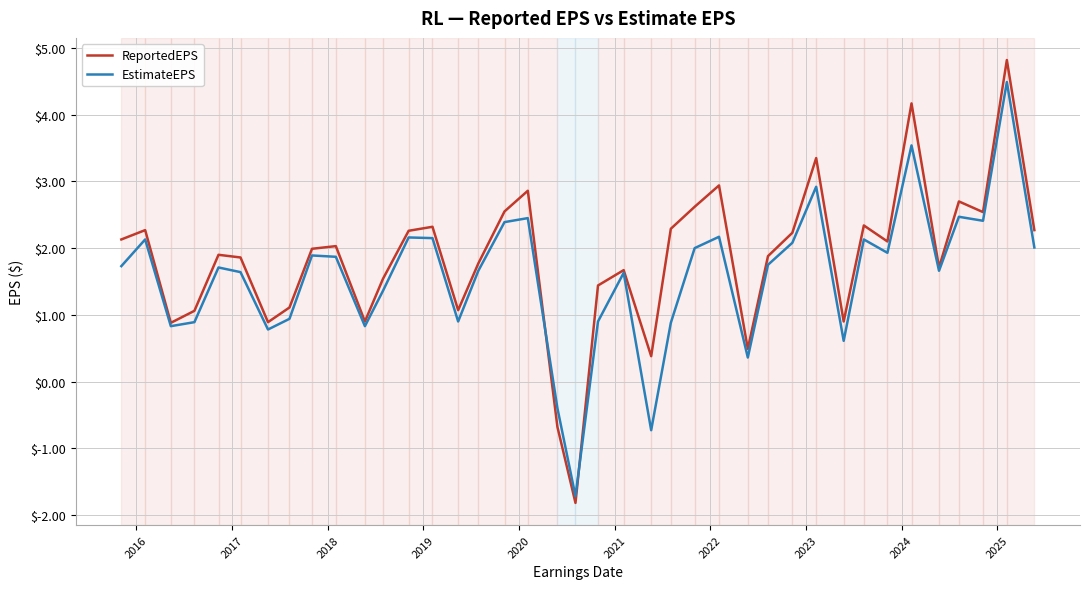

How many interior local valleys does the ReportedEPS series have?

11